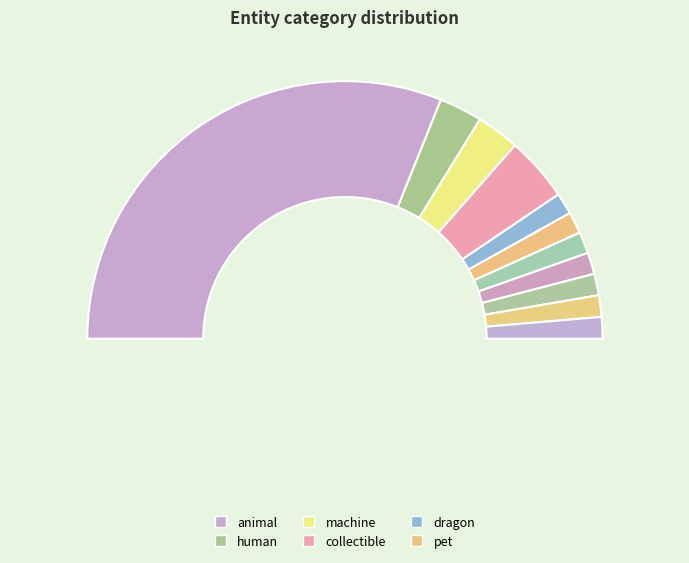

Is it true that collectible is 21% of the pie?

False